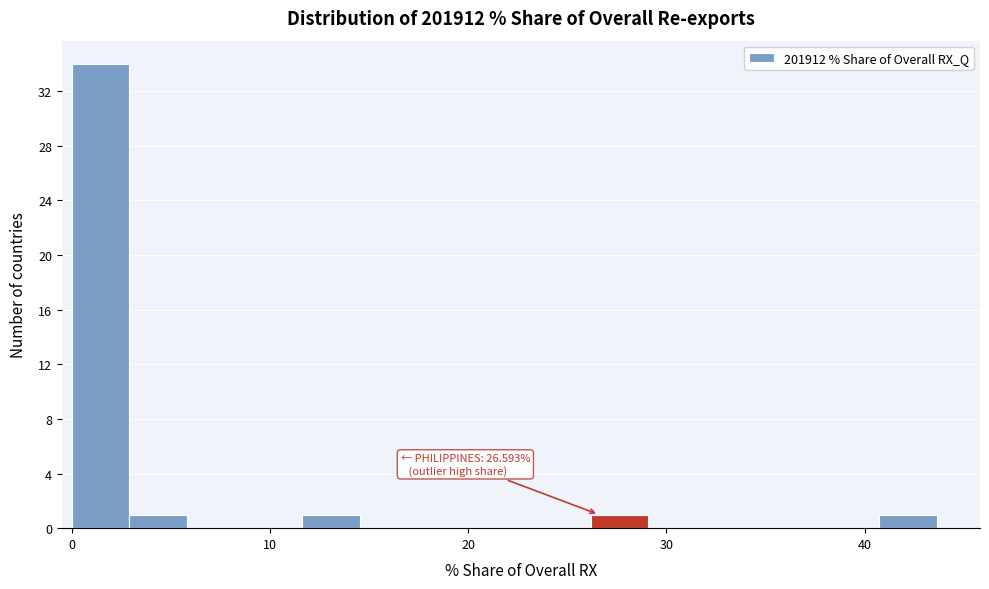

Read against the x-axis, roughly where is the centre of the tallest bar?

1